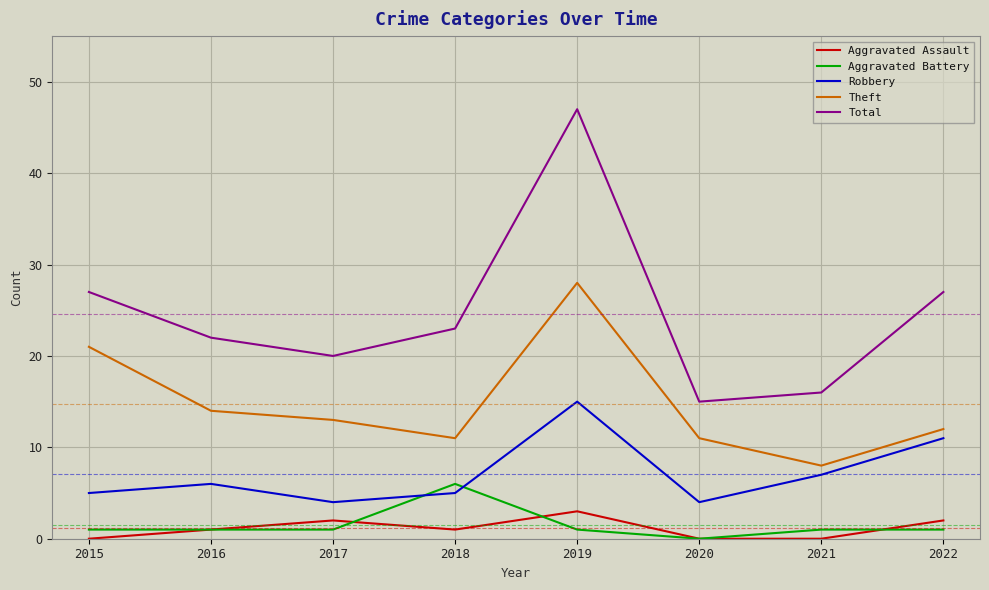

At which category is the sum across all series the highest?

2019